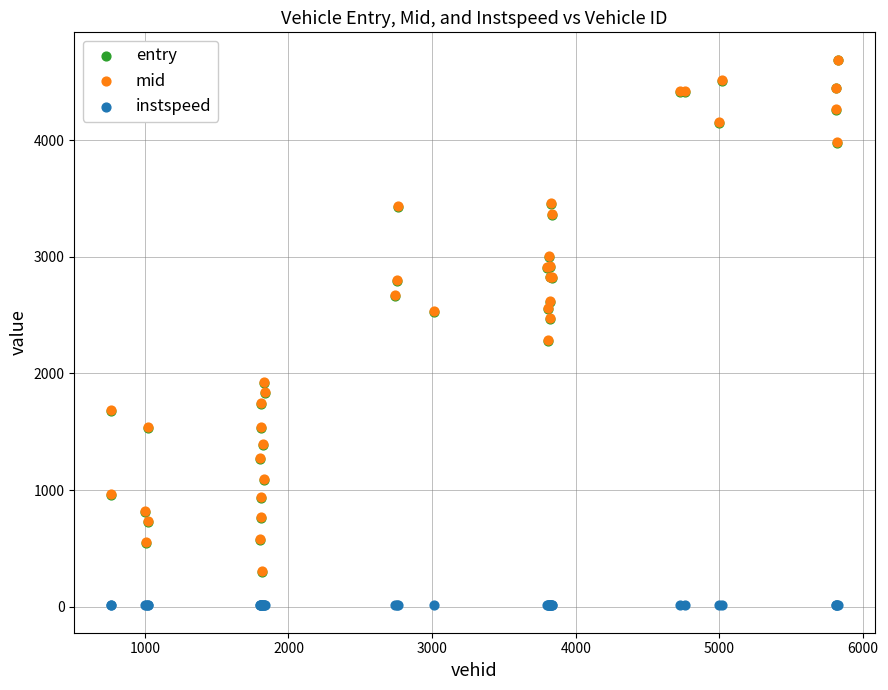

Which series contains the lowest Y value?

instspeed